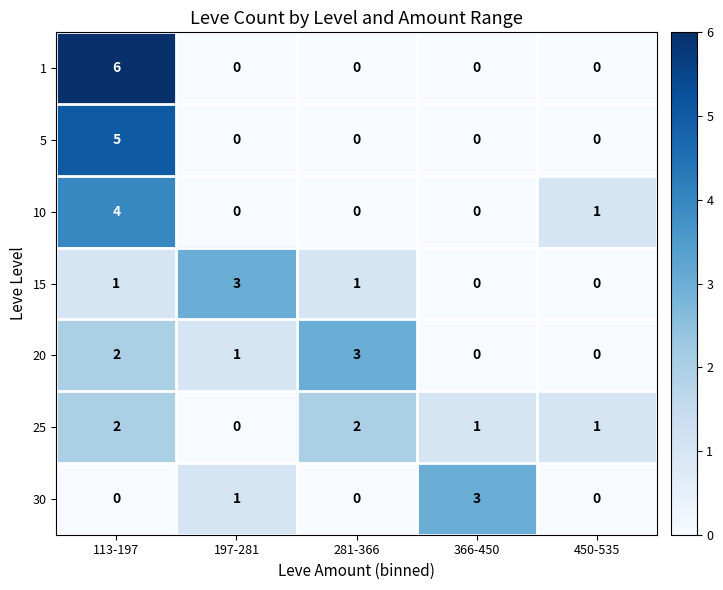

Where is 30 nearest to the value 1?

197-281